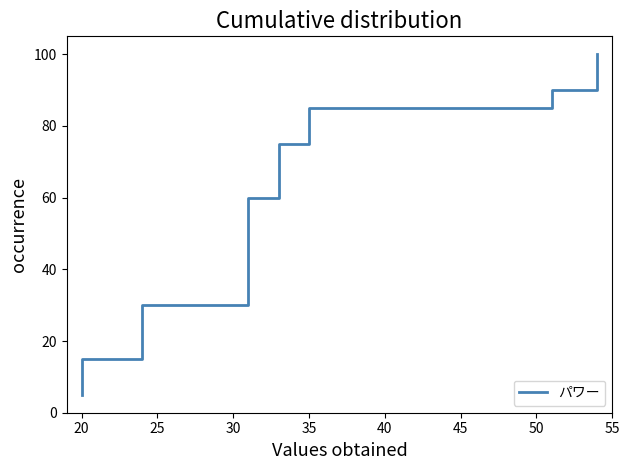

True or false: the data shows 38.1 at 12.

False